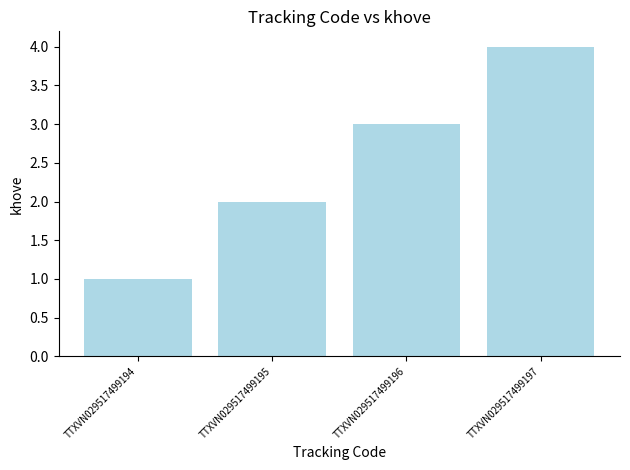

What is the sum of the values at TTXVN029517499196 and TTXVN029517499195?

5